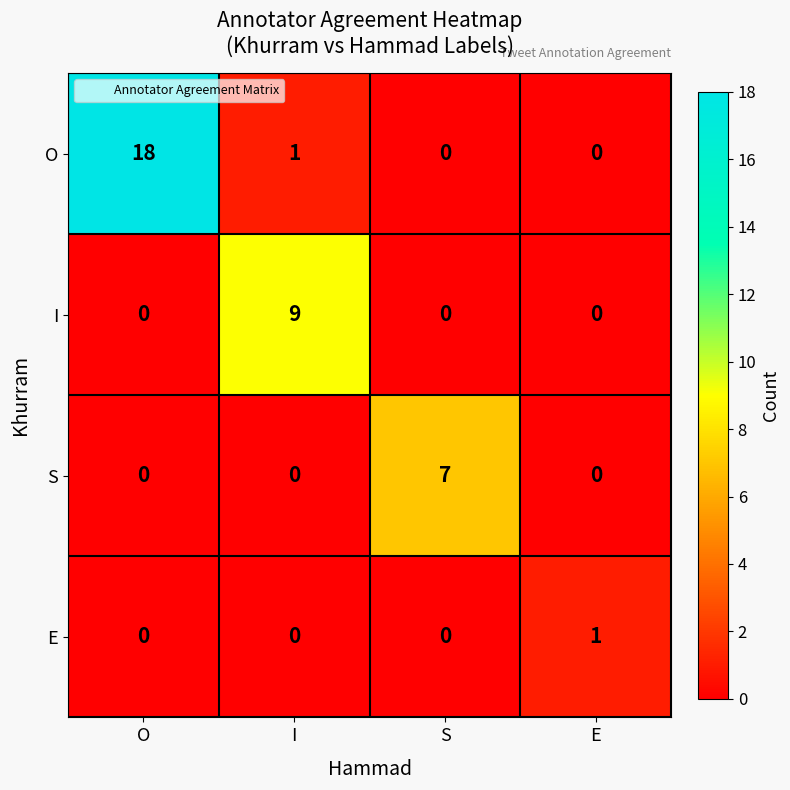

Which series has the widest spread of values?

O